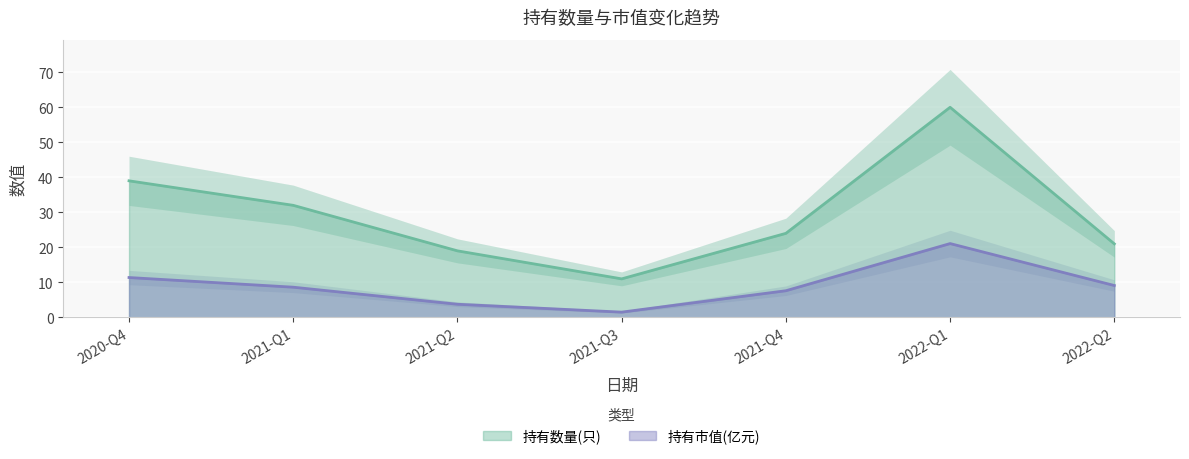

At which category does 持有数量(只) reach its first local valley?

2021-Q3